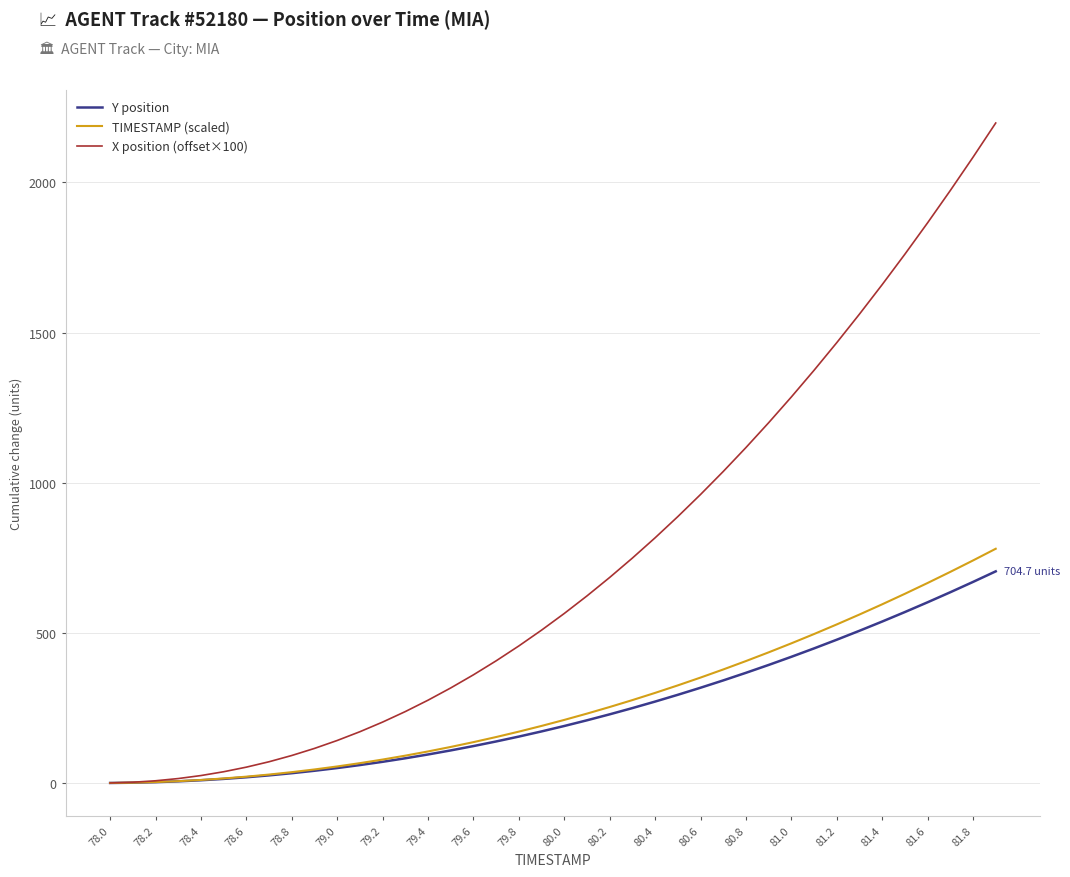

Which series has the widest spread of values?

X position (offset×100)